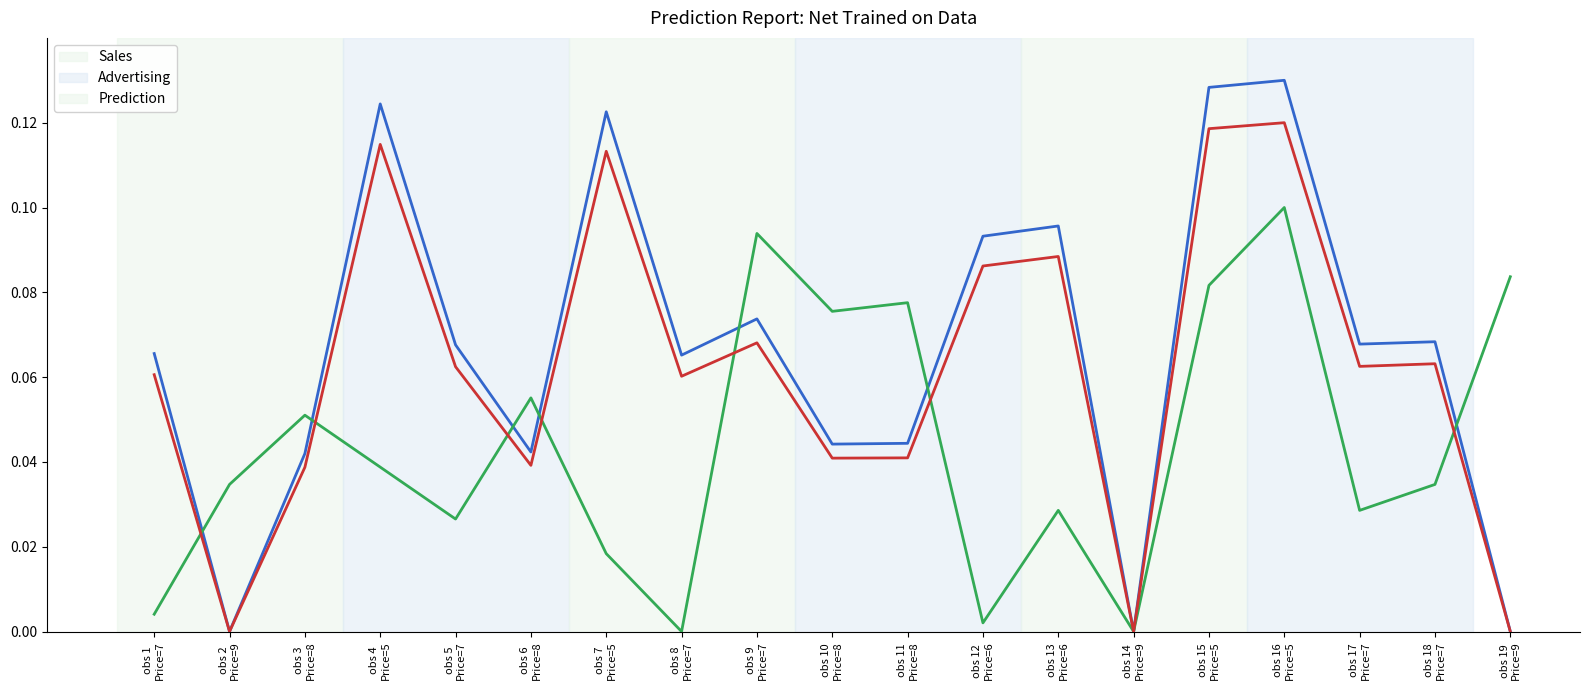

At which label does Prediction reach its peak?

obs 16
Price=5